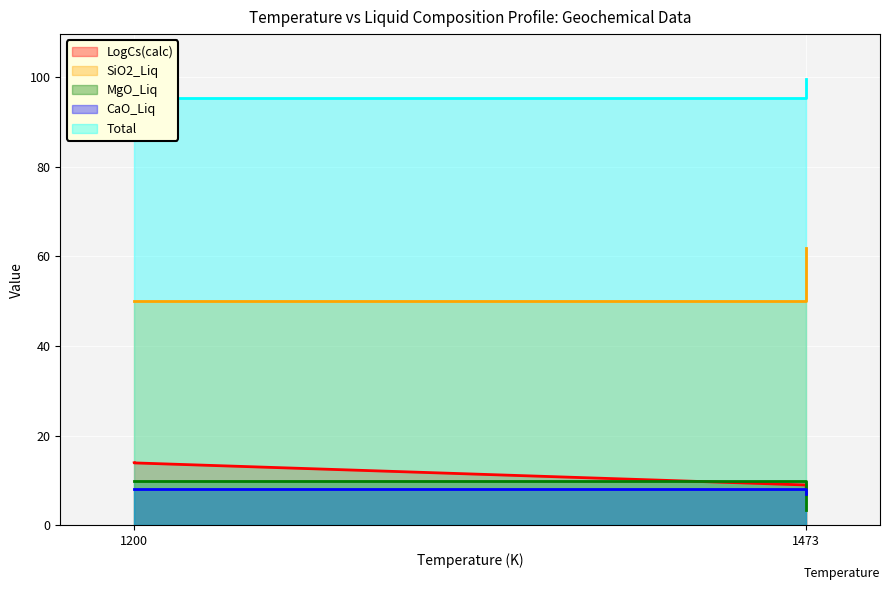

Rank the series at 1473 from lowest to highest value.

MgO_Liq, CaO_Liq, LogCs(calc), SiO2_Liq, Total